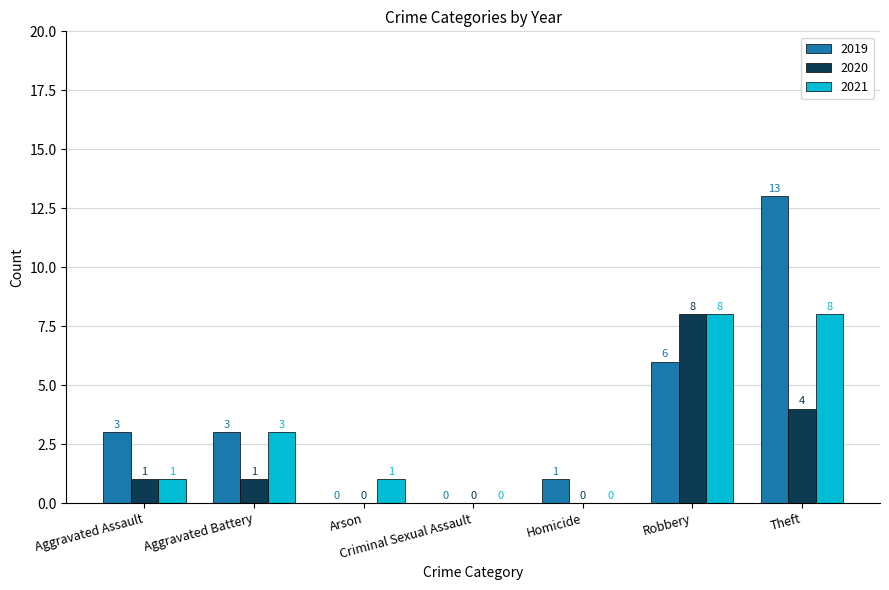

The 2021 series shows -5 at Homicide. True or false?

False